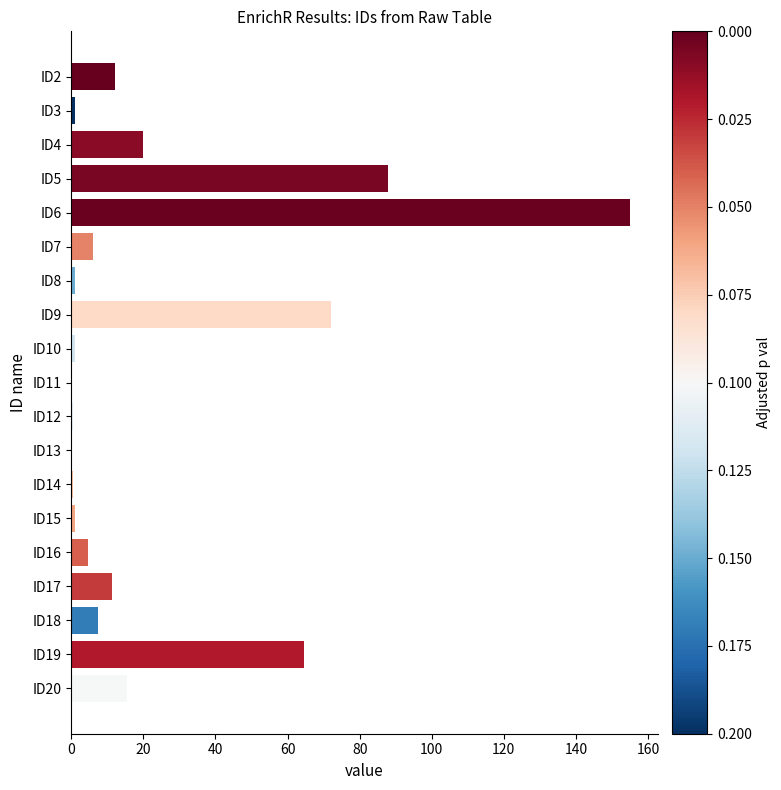

At which category does the chart reach its peak across all series?

ID6